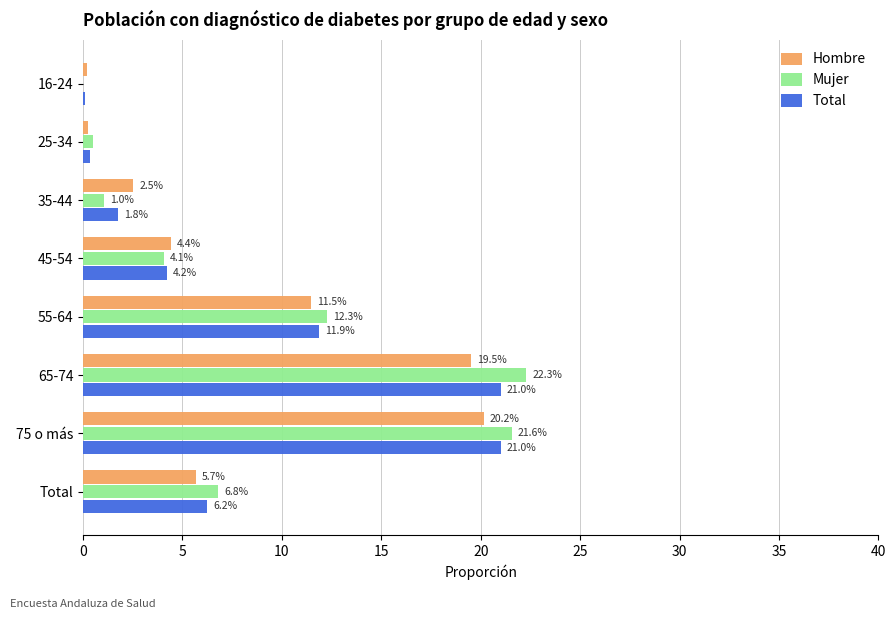

Which series changed the most between 25-34 and 45-54?

Hombre